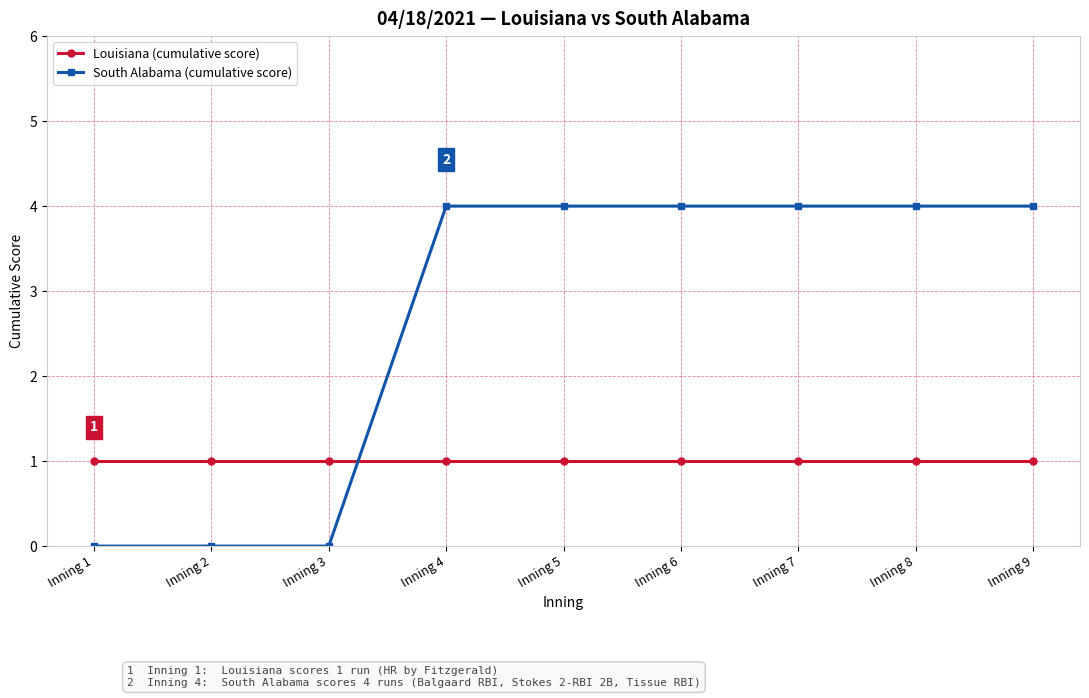

Rank the series by their average value, from lowest to highest.

Louisiana (cumulative score), South Alabama (cumulative score)